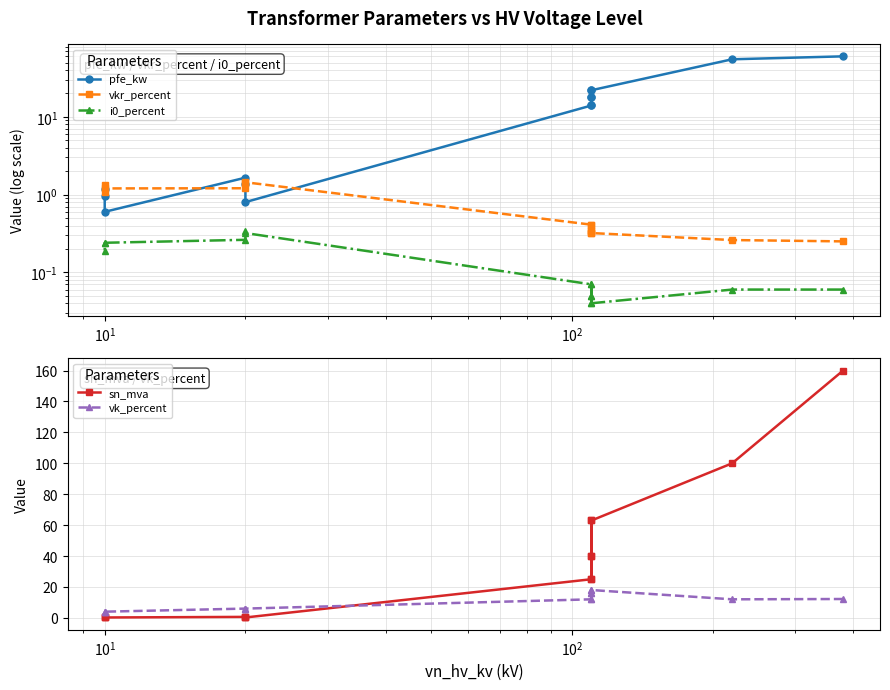

True or false: vkr_percent and i0_percent cross at least once.

False